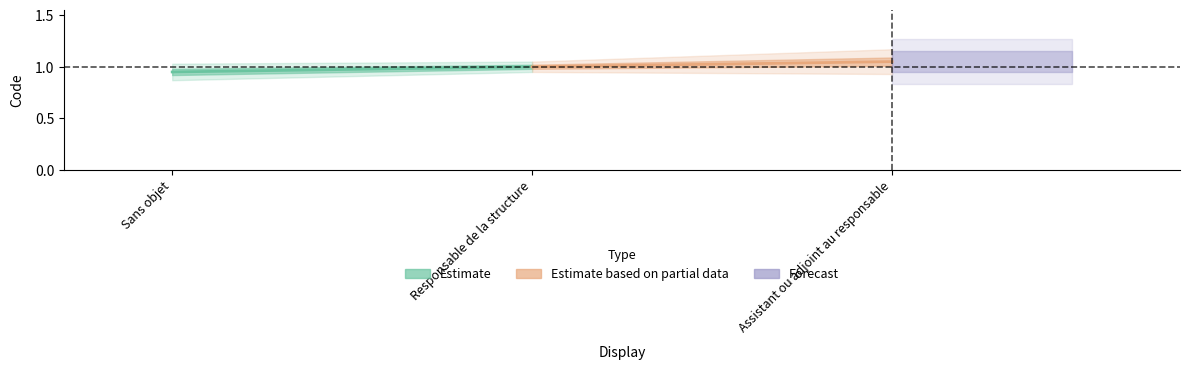

What position from the left is Sans objet?

1